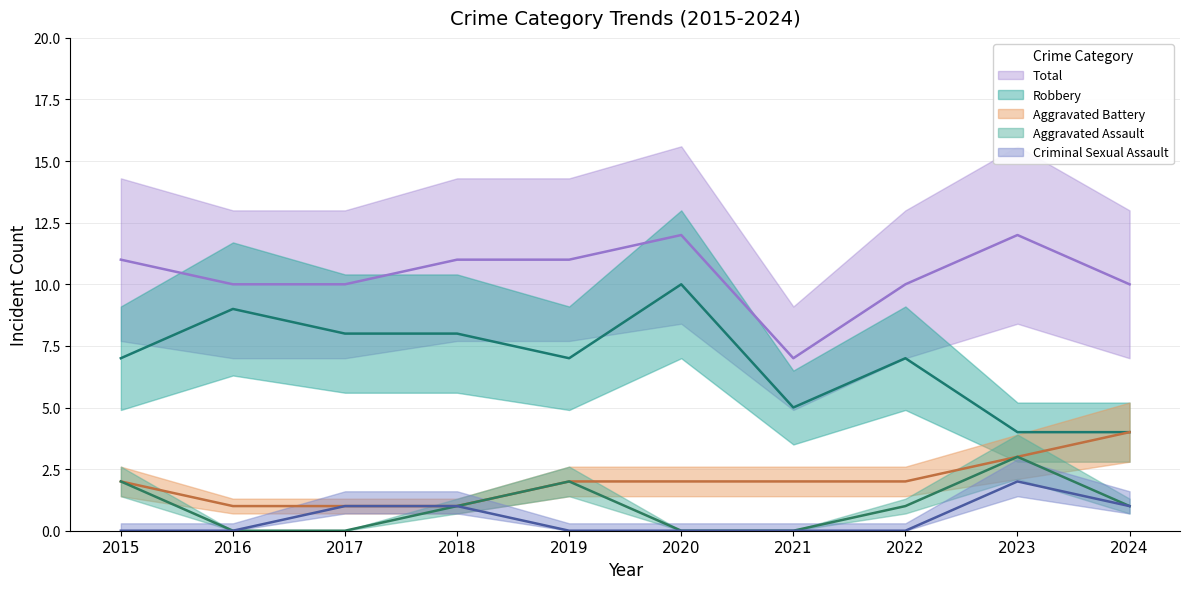

Where is Robbery nearest to the value 7?

2015